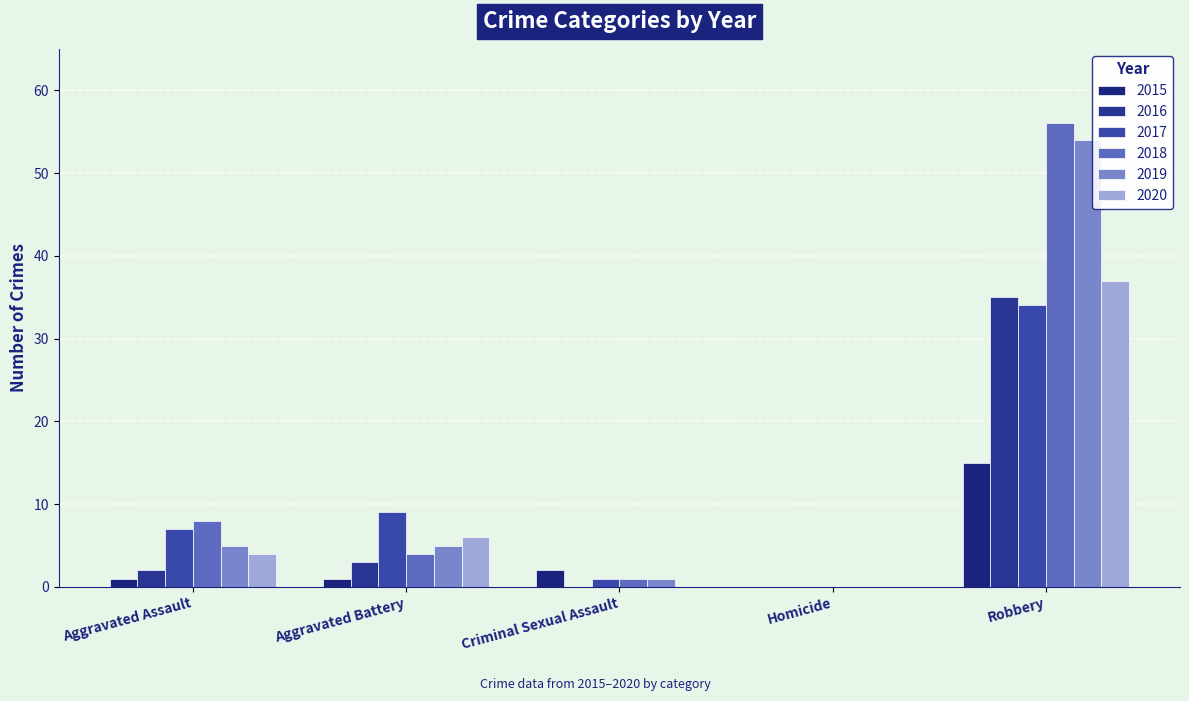

What is the total value across all series at Criminal Sexual Assault?

5